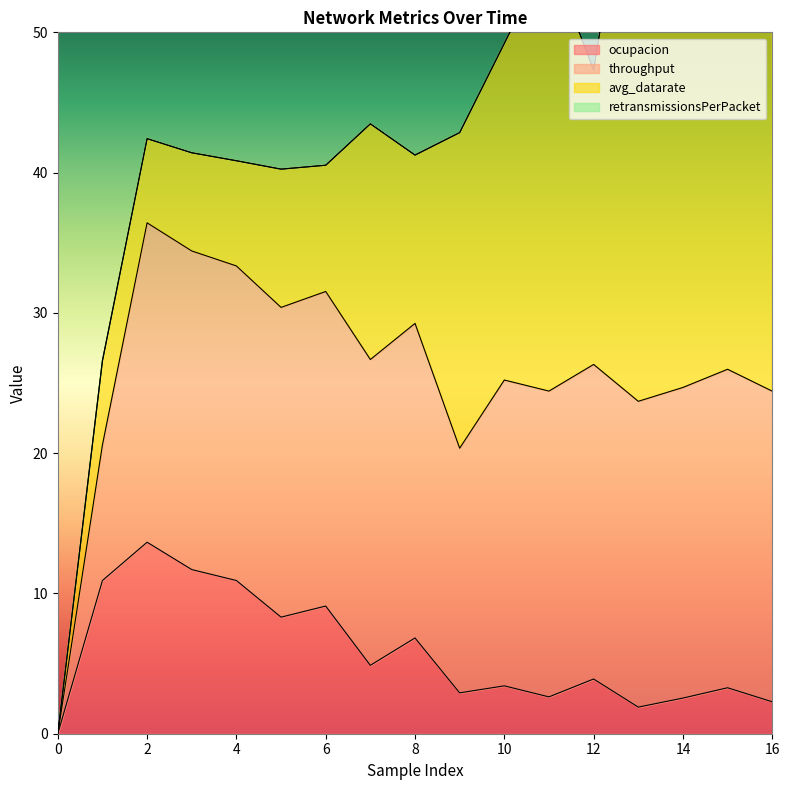

True or false: ocupacion and avg_datarate intersect in this chart.

False